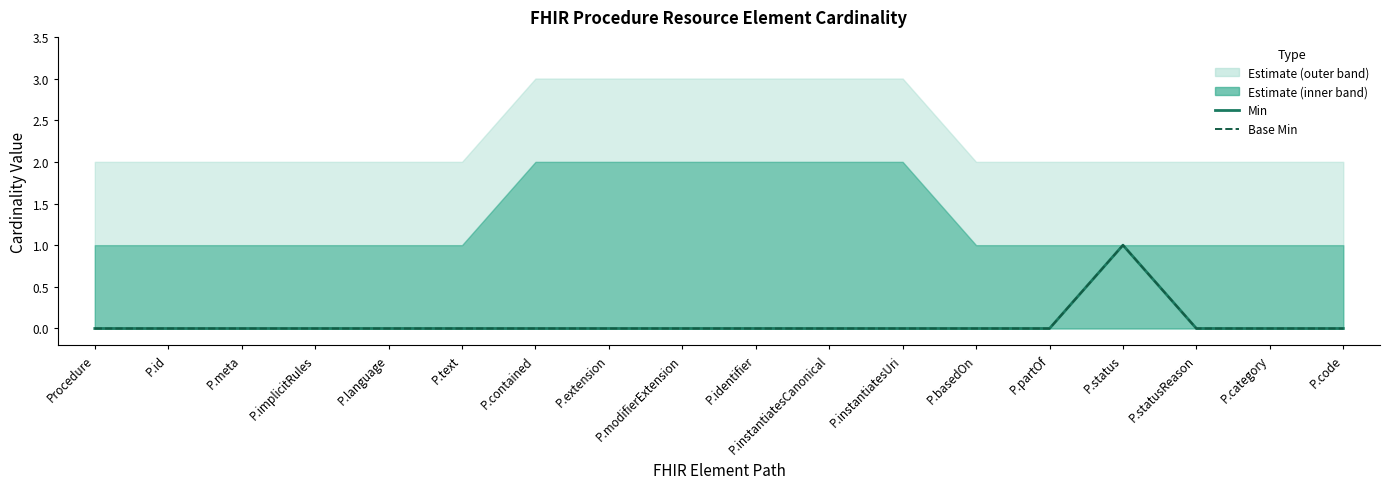

At which category does Base Min reach its first local peak?

P.status